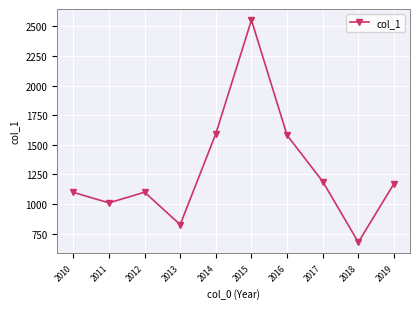

At which category does the data reach its first local peak?

2012